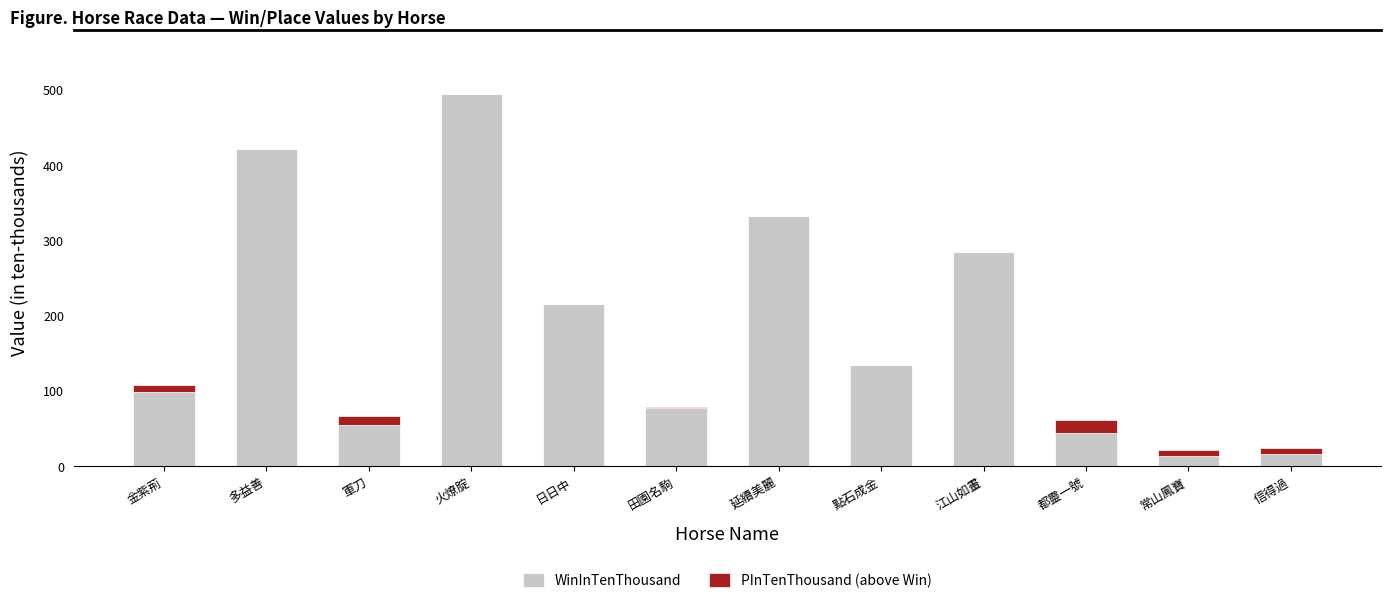

At which category is the sum across all series the highest?

火燎腚